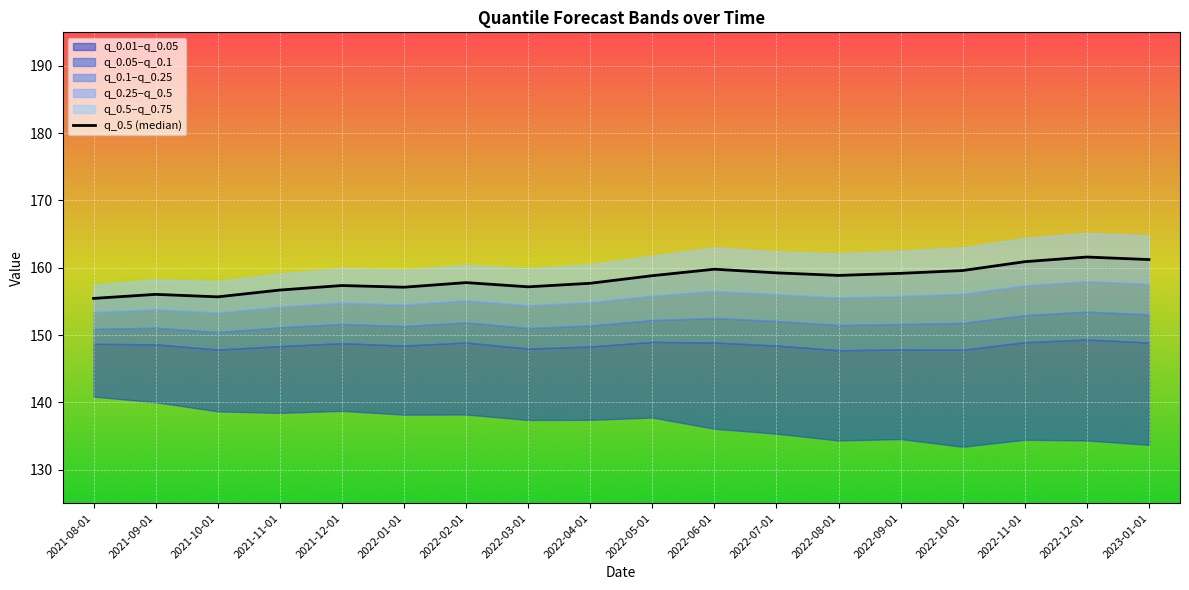

Is this an area chart (filled region under the line)?

No